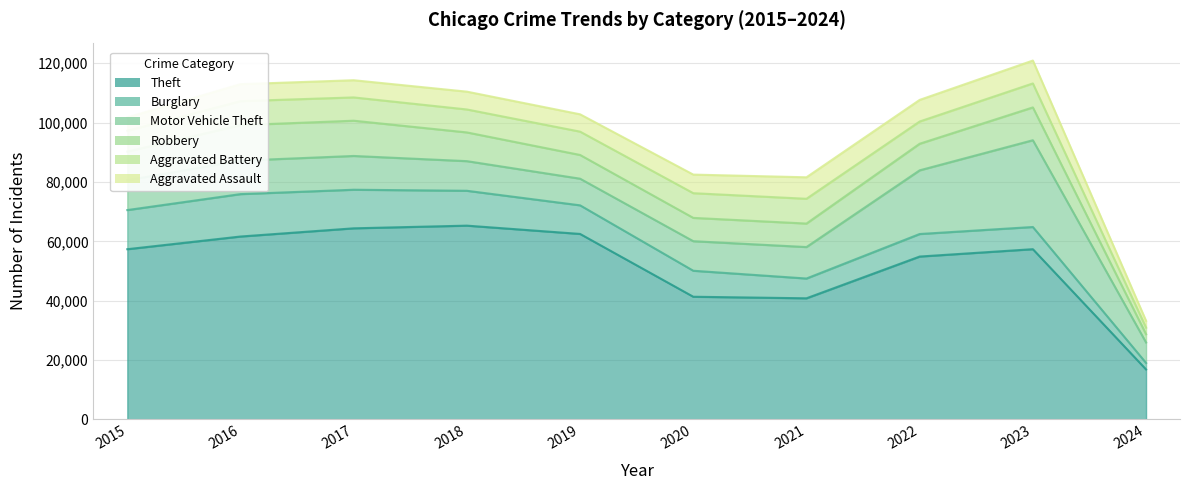

What is the approximate value of Motor Vehicle Theft at 2024?

6904